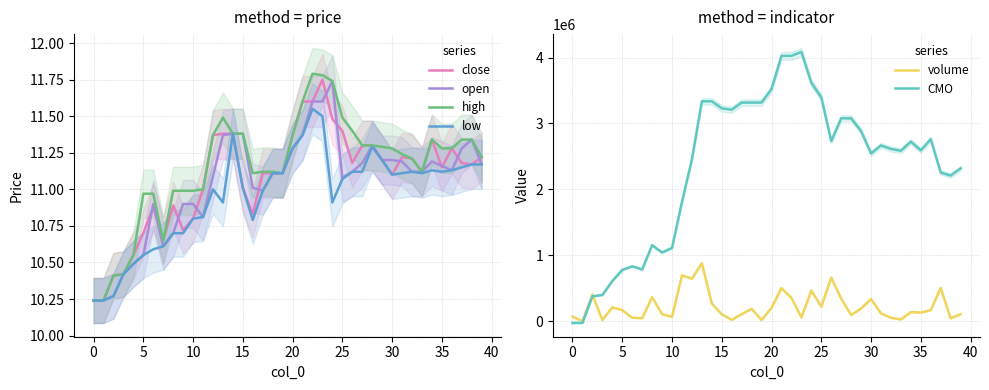

Is it true that open equals 14.9 at 10?

False